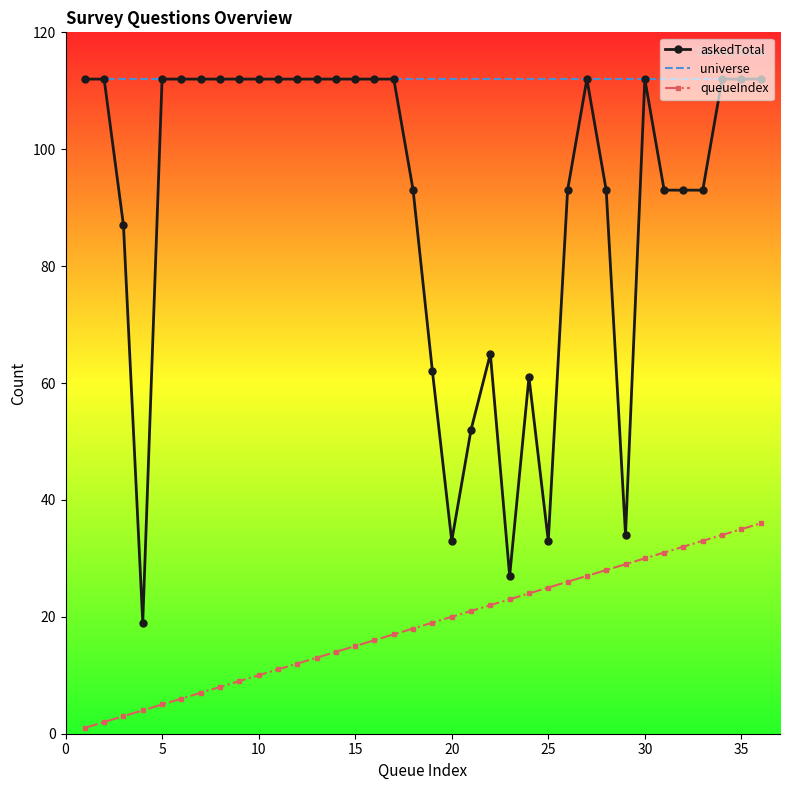

Rank the series by their average value, from lowest to highest.

queueIndex, askedTotal, universe